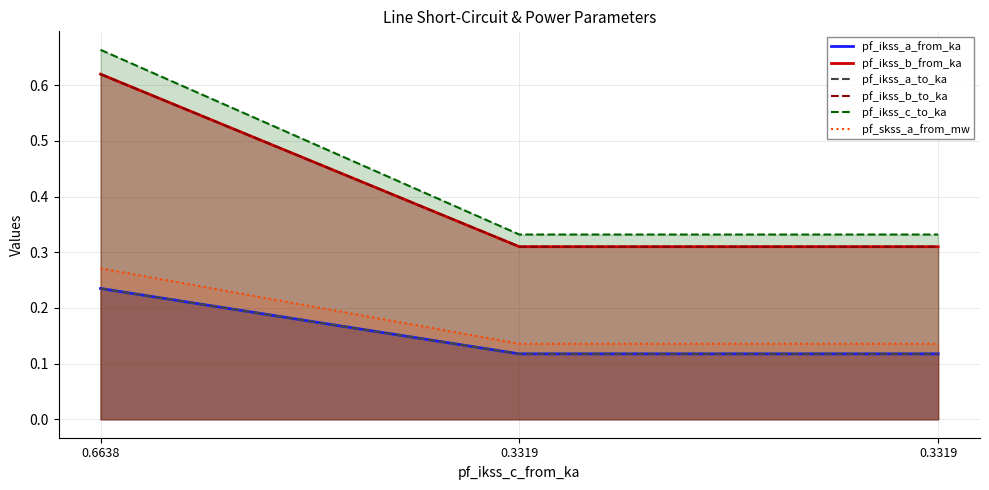

What is the sum of all pf_ikss_c_to_ka values?

1.3